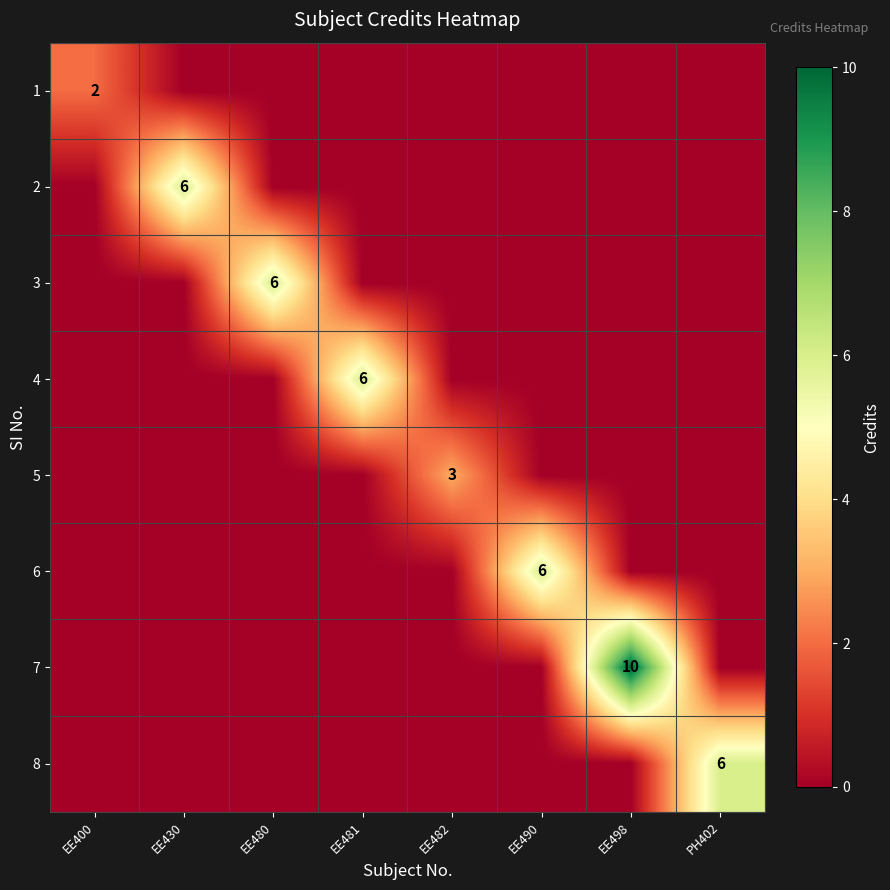

The value of 5 at EE482 is 2. True or false?

False